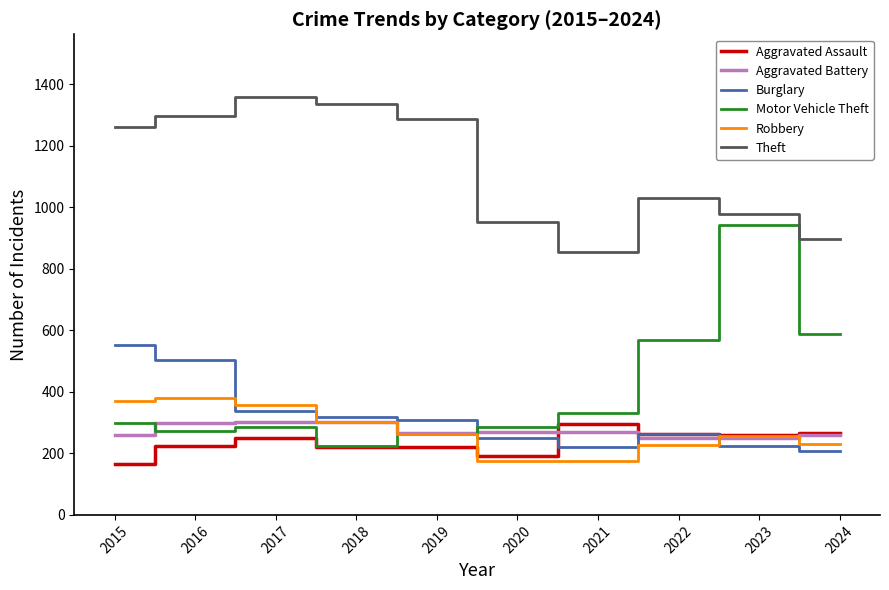

How many lines are shown in the chart?

6